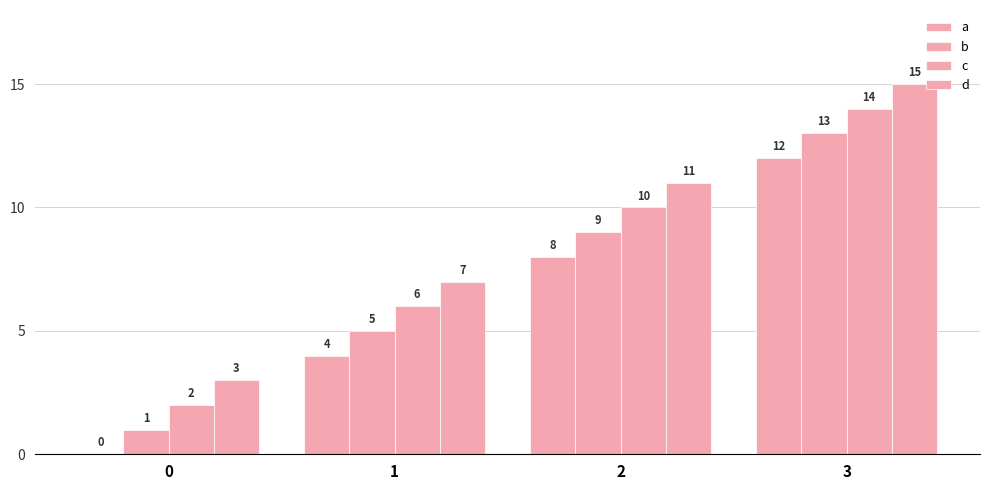

What is the maximum value shown in the chart?

15